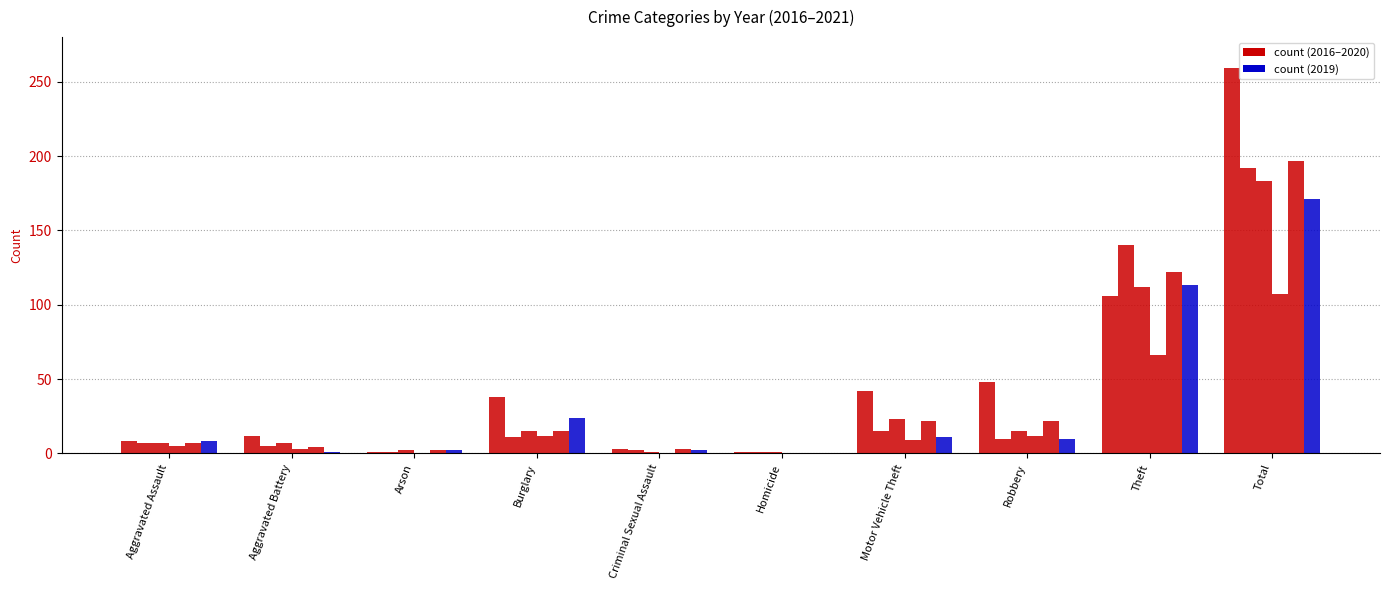

Reading right to left, list all the values displayed in this chart.

2017: Total=259	Theft=106	Robbery=48	Motor Vehicle Theft=42	Homicide=1	Criminal Sexual Assault=3	Burglary=38	Arson=1	Aggravated Battery=12	Aggravated Assault=8
2020: Total=192	Theft=140	Robbery=10	Motor Vehicle Theft=15	Homicide=1	Criminal Sexual Assault=2	Burglary=11	Arson=1	Aggravated Battery=5	Aggravated Assault=7
2018: Total=183	Theft=112	Robbery=15	Motor Vehicle Theft=23	Homicide=1	Criminal Sexual Assault=1	Burglary=15	Arson=2	Aggravated Battery=7	Aggravated Assault=7
2021: Total=107	Theft=66	Robbery=12	Motor Vehicle Theft=9	Homicide=0	Criminal Sexual Assault=0	Burglary=12	Arson=0	Aggravated Battery=3	Aggravated Assault=5
2016: Total=197	Theft=122	Robbery=22	Motor Vehicle Theft=22	Homicide=0	Criminal Sexual Assault=3	Burglary=15	Arson=2	Aggravated Battery=4	Aggravated Assault=7
2019: Total=171	Theft=113	Robbery=10	Motor Vehicle Theft=11	Homicide=0	Criminal Sexual Assault=2	Burglary=24	Arson=2	Aggravated Battery=1	Aggravated Assault=8